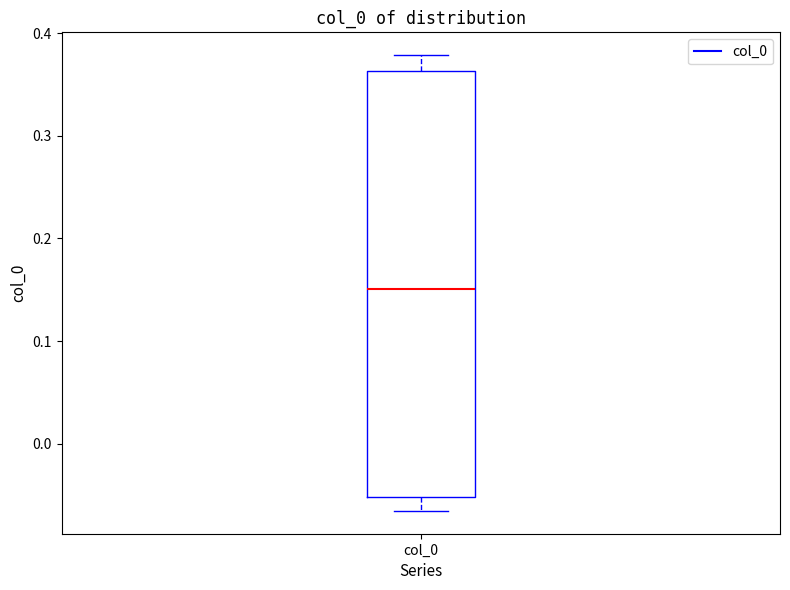

Where is the lower edge of the box for col_0 on the y-axis? The values are not printed on the chart, so give them approximately, as read against the axis.

-0.05